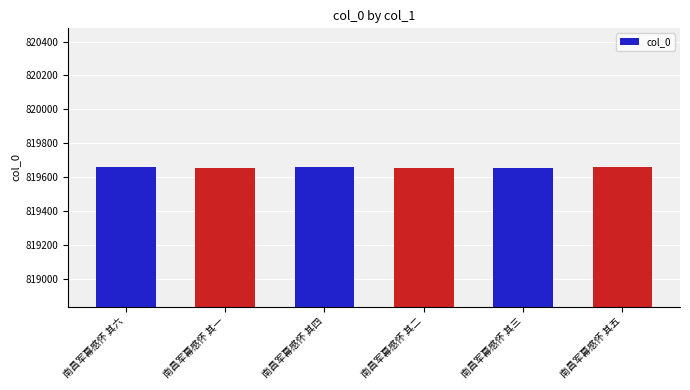

What position from the left is 南昌军幕感怀 其二?

4